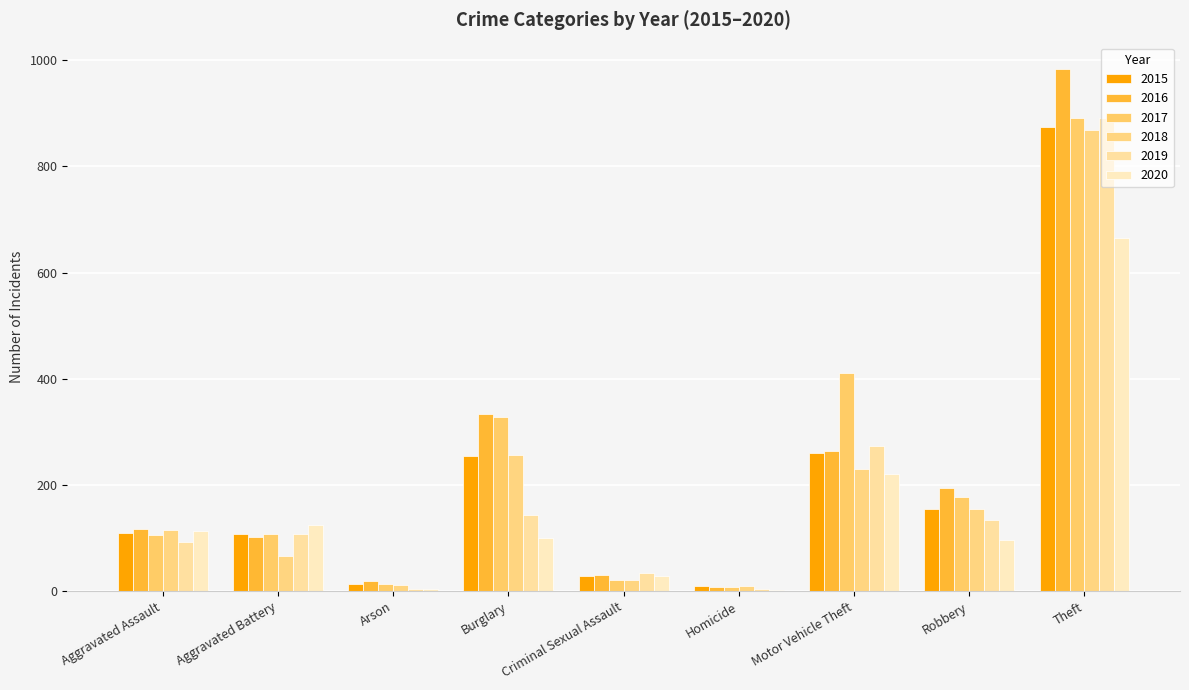

Are the bars grouped side by side (vs. stacked)?

Yes